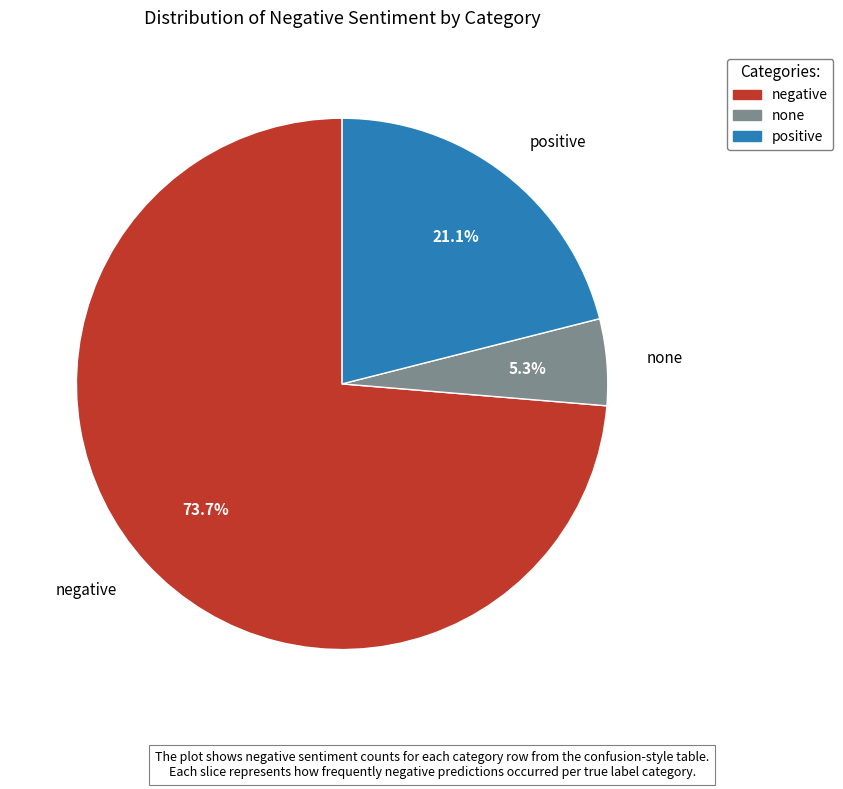

To the nearest percent, what portion does none represent?

5%